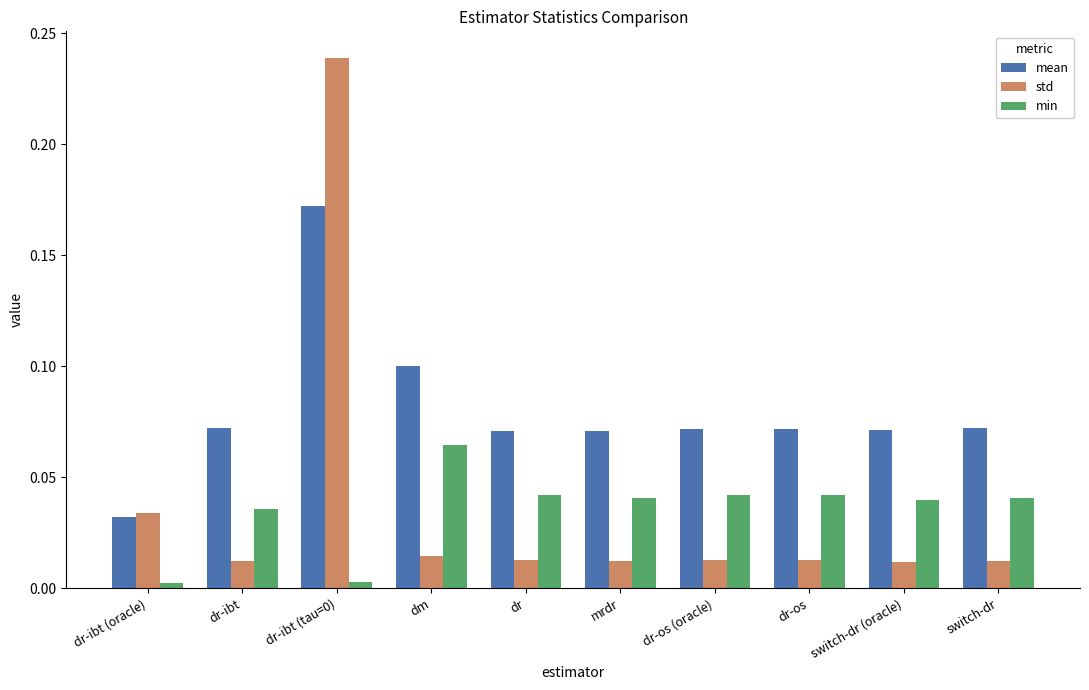

The std series shows 0.1 at dr-ibt (tau=0). True or false?

False